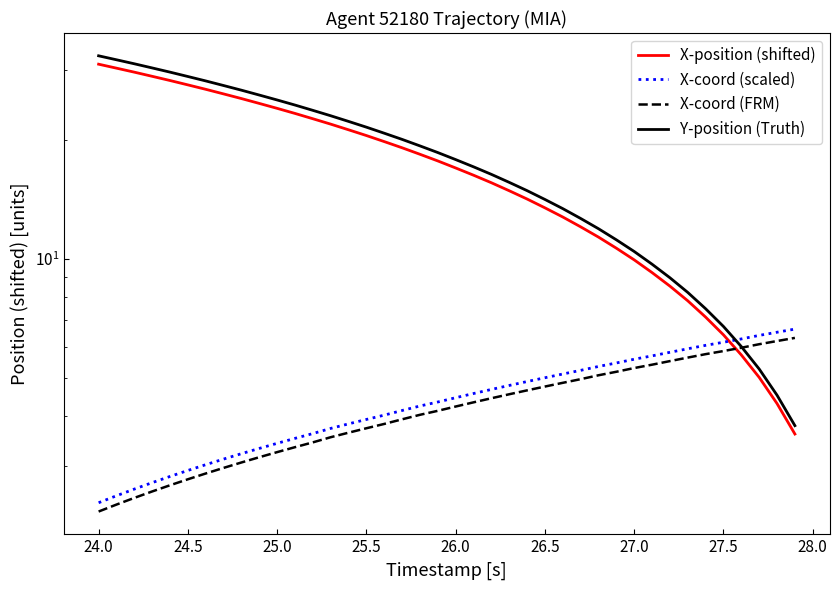

How many lines are shown in the chart?

4